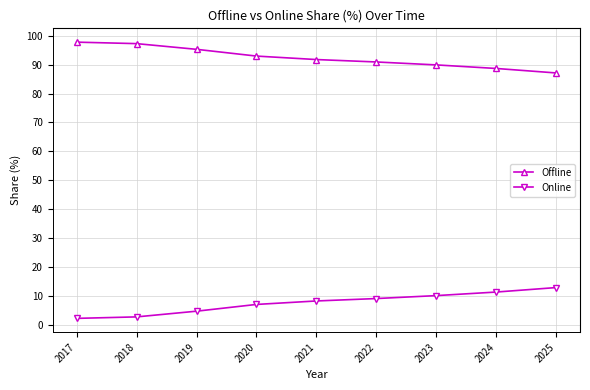

What is the spread (max minus min) of values at 2018?

94.6